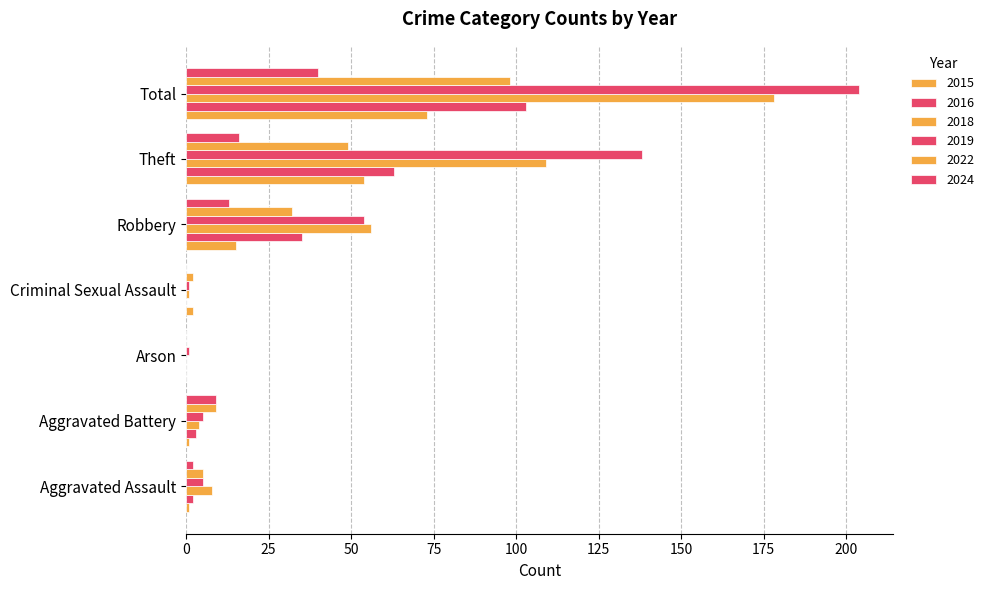

Reading right to left, what are all the values shown in this chart?

2015: Total=73	Theft=54	Robbery=15	Criminal Sexual Assault=2	Arson=0	Aggravated Battery=1	Aggravated Assault=1
2016: Total=103	Theft=63	Robbery=35	Criminal Sexual Assault=0	Arson=0	Aggravated Battery=3	Aggravated Assault=2
2018: Total=178	Theft=109	Robbery=56	Criminal Sexual Assault=1	Arson=0	Aggravated Battery=4	Aggravated Assault=8
2019: Total=204	Theft=138	Robbery=54	Criminal Sexual Assault=1	Arson=1	Aggravated Battery=5	Aggravated Assault=5
2022: Total=98	Theft=49	Robbery=32	Criminal Sexual Assault=2	Arson=0	Aggravated Battery=9	Aggravated Assault=5
2024: Total=40	Theft=16	Robbery=13	Criminal Sexual Assault=0	Arson=0	Aggravated Battery=9	Aggravated Assault=2